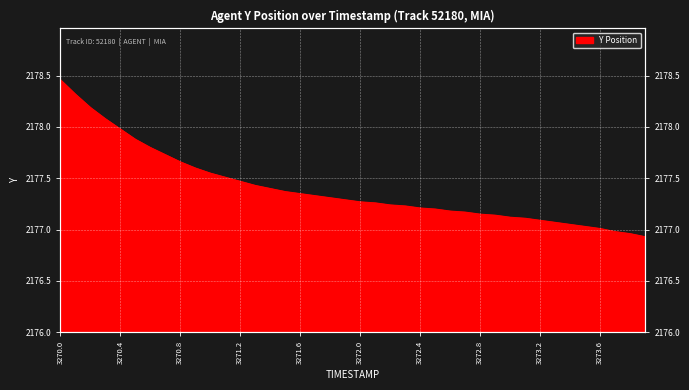

List the labels in order of value, largest first.

3270.0, 3270.1, 3270.2, 3270.3, 3270.4, 3270.5, 3270.6, 3270.7, 3270.8, 3270.9, 3271.0, 3271.1, 3271.2, 3271.3, 3271.4, 3271.5, 3271.6, 3271.7, 3271.8, 3271.9, 3272.0, 3272.1, 3272.2, 3272.3, 3272.4, 3272.5, 3272.6, 3272.7, 3272.8, 3272.9, 3273.0, 3273.1, 3273.2, 3273.3, 3273.4, 3273.5, 3273.6, 3273.7, 3273.8, 3273.9